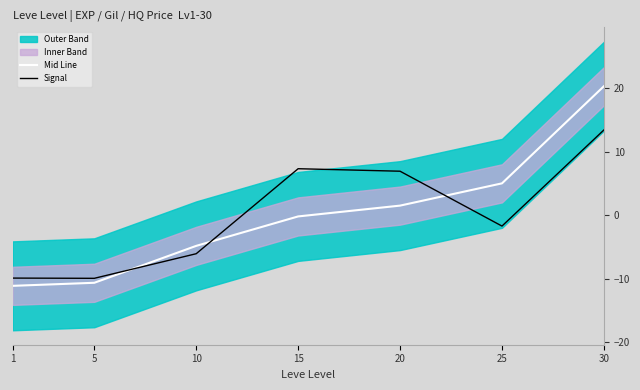

At which category is the sum across all series the highest?

30